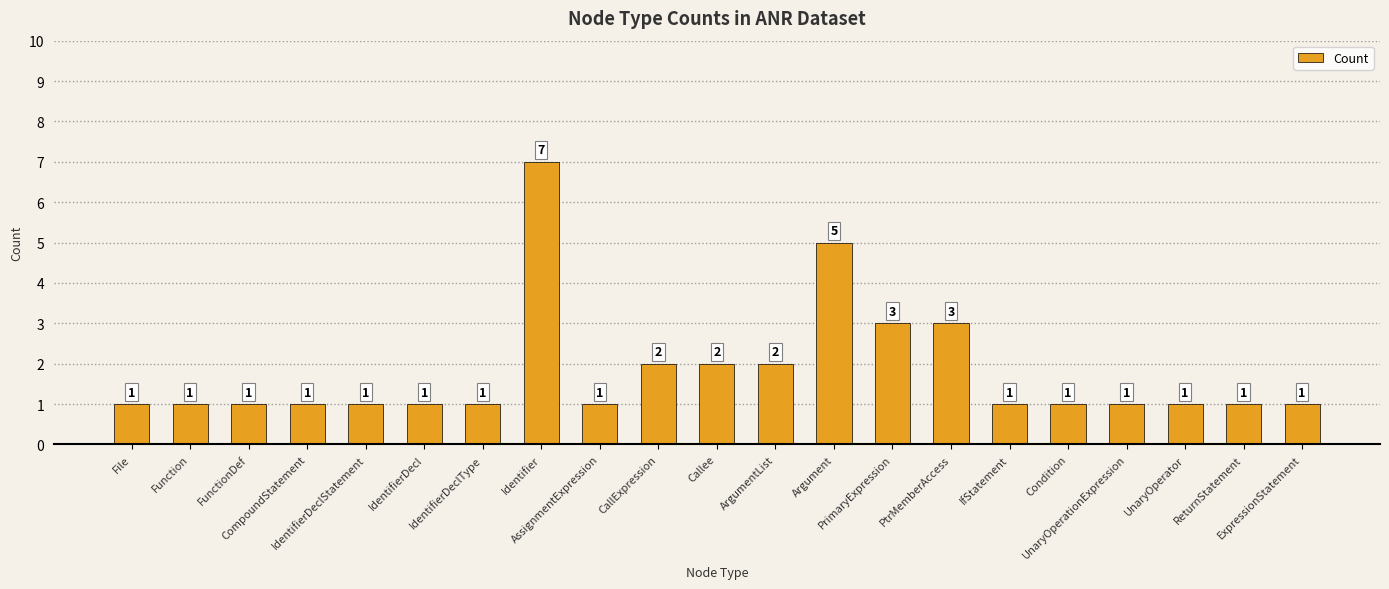

How many data points are above 1?

7